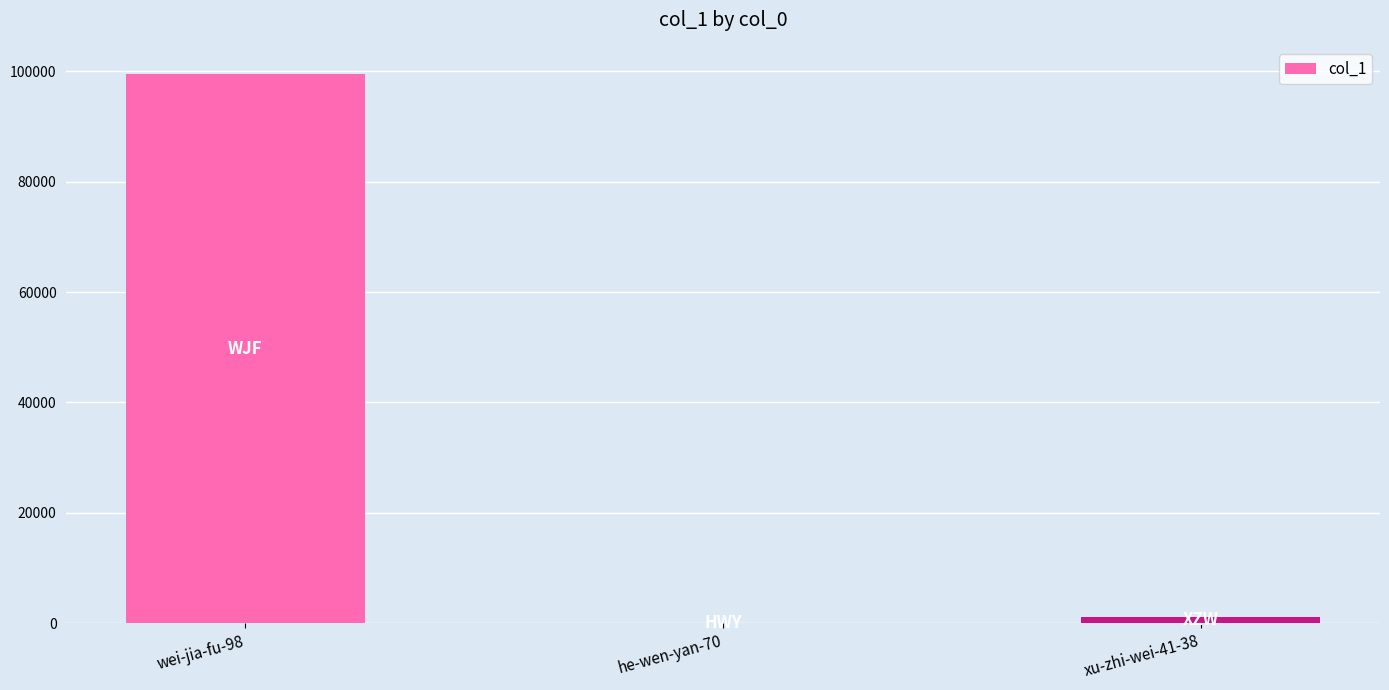

Approximately how many times larger is the value at wei-jia-fu-98 compared to xu-zhi-wei-41-38?

89.0